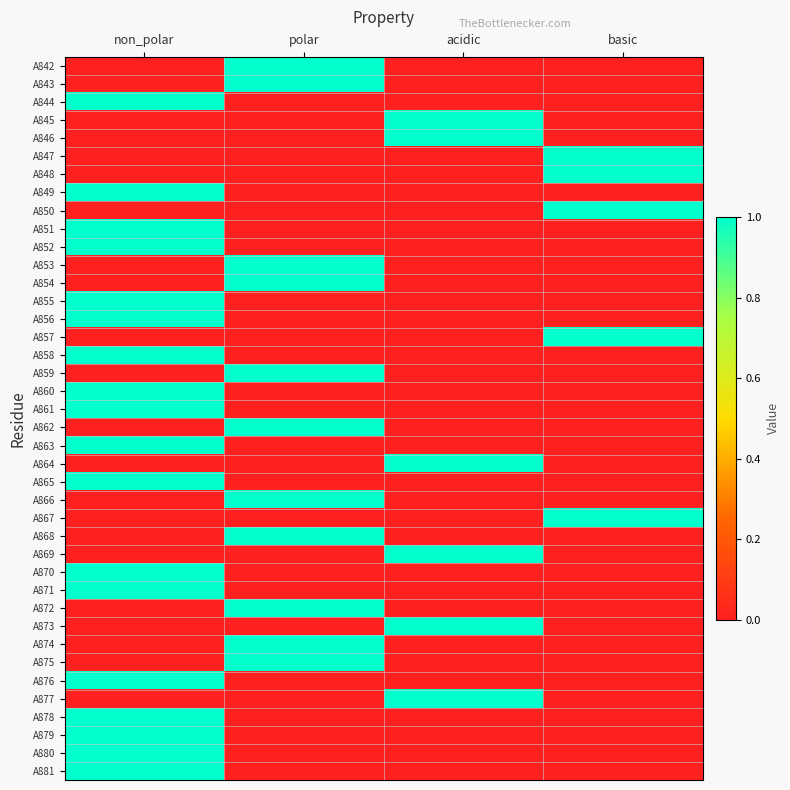

What is the greatest value displayed?

1